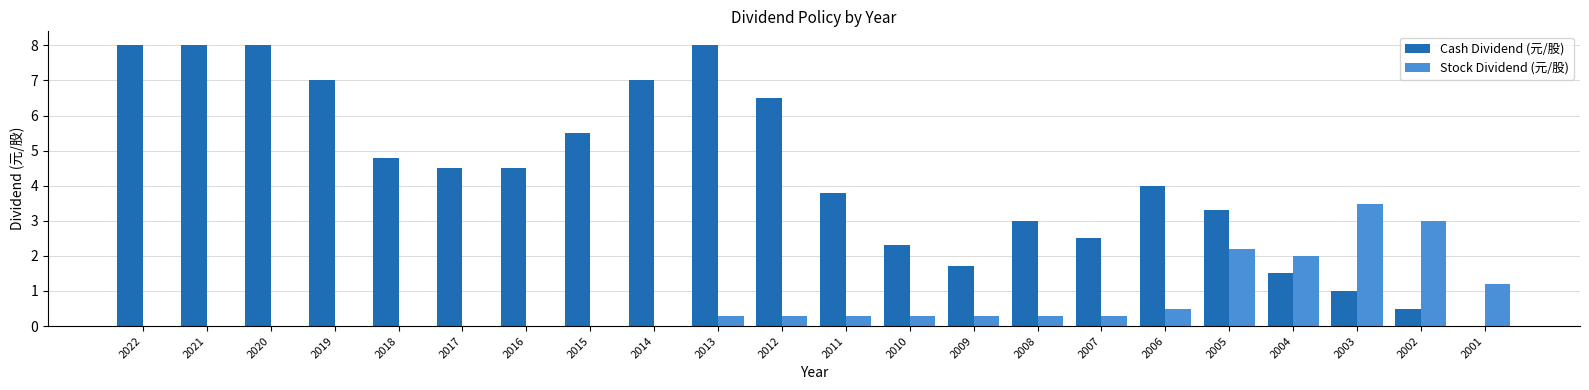

How many series are shown in this chart?

2